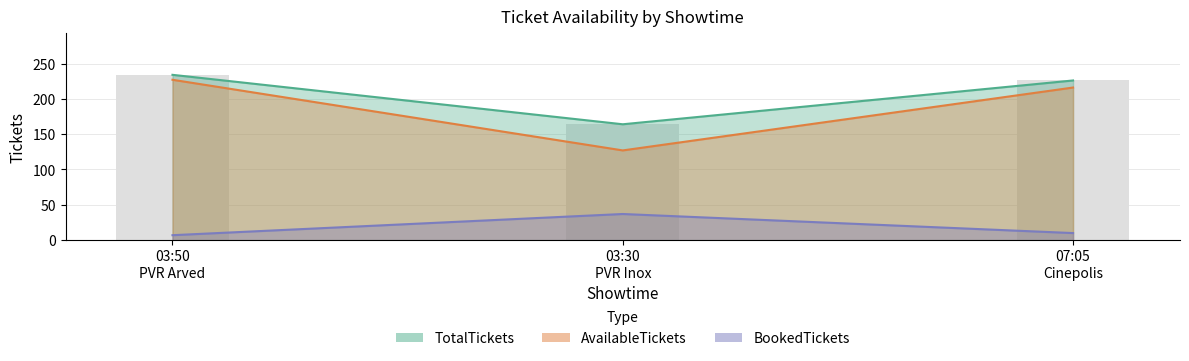

Is the value of AvailableTickets at 03:30 PVR Inox greater than the value of BookedTickets at 03:30 PVR Inox?

Yes